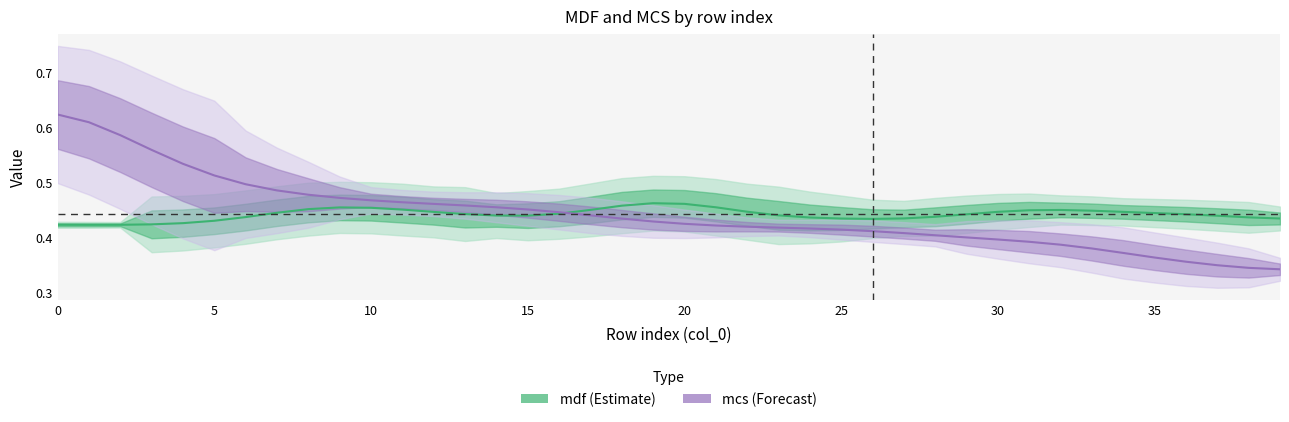

True or false: mcs_line and mdf_line intersect in this chart.

True